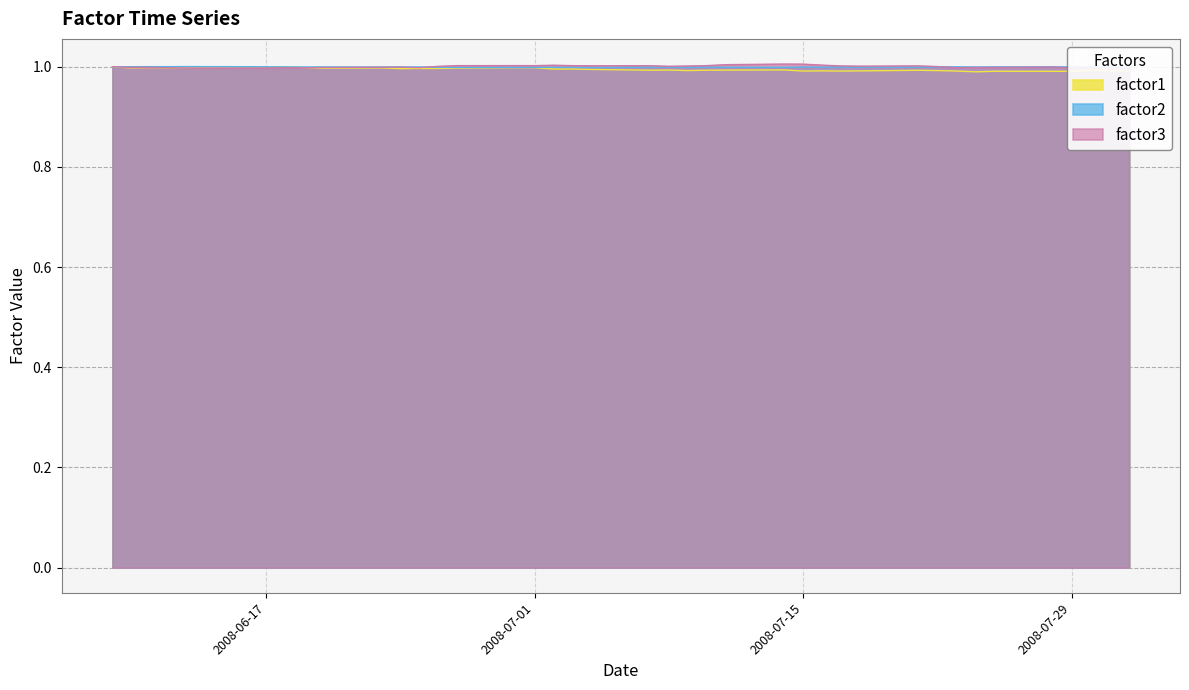

Is the value of factor3 at 2008-07-07 greater than the value of factor2 at 2008-07-25?

Yes